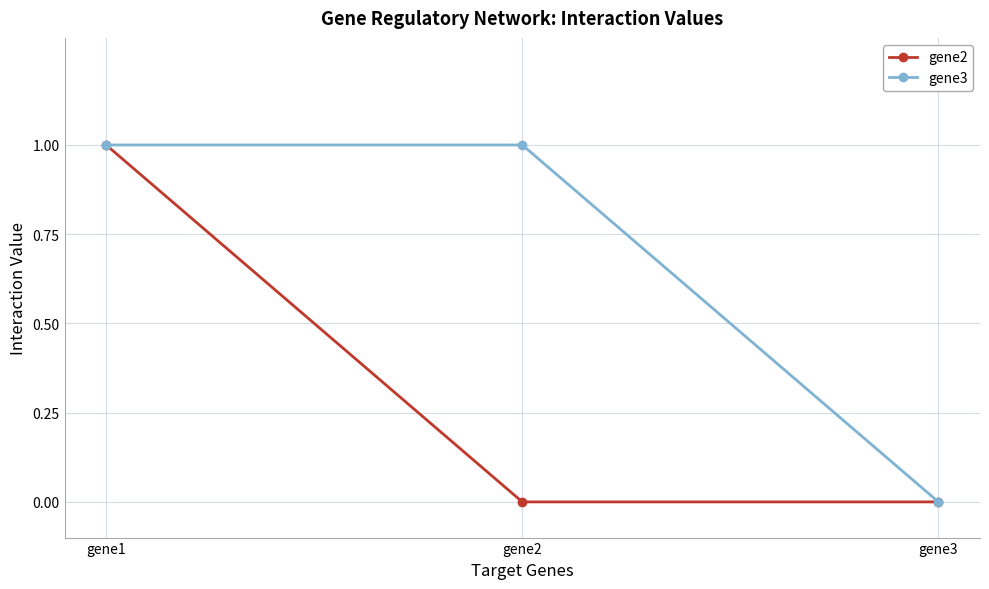

List the series in order of their overall mean, lowest first.

gene2, gene3